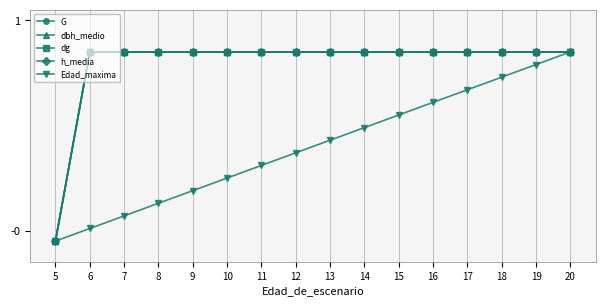

Rank the series by their maximum value, from lowest to highest.

G, dbh_medio, dg, h_media, Edad_maxima